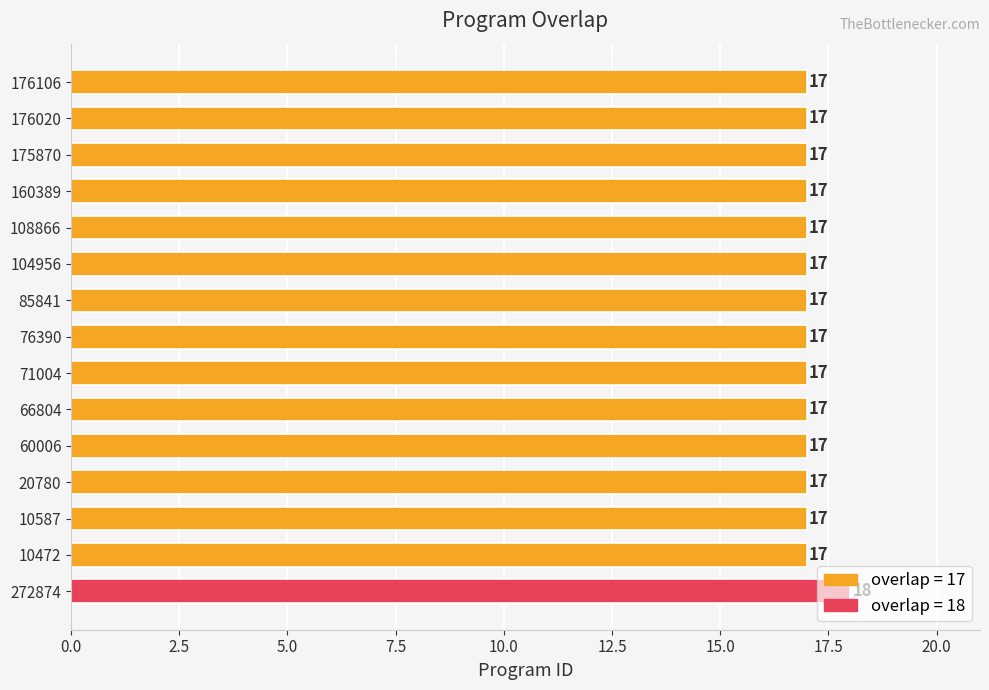

Does the chart contain stacked bars?

No